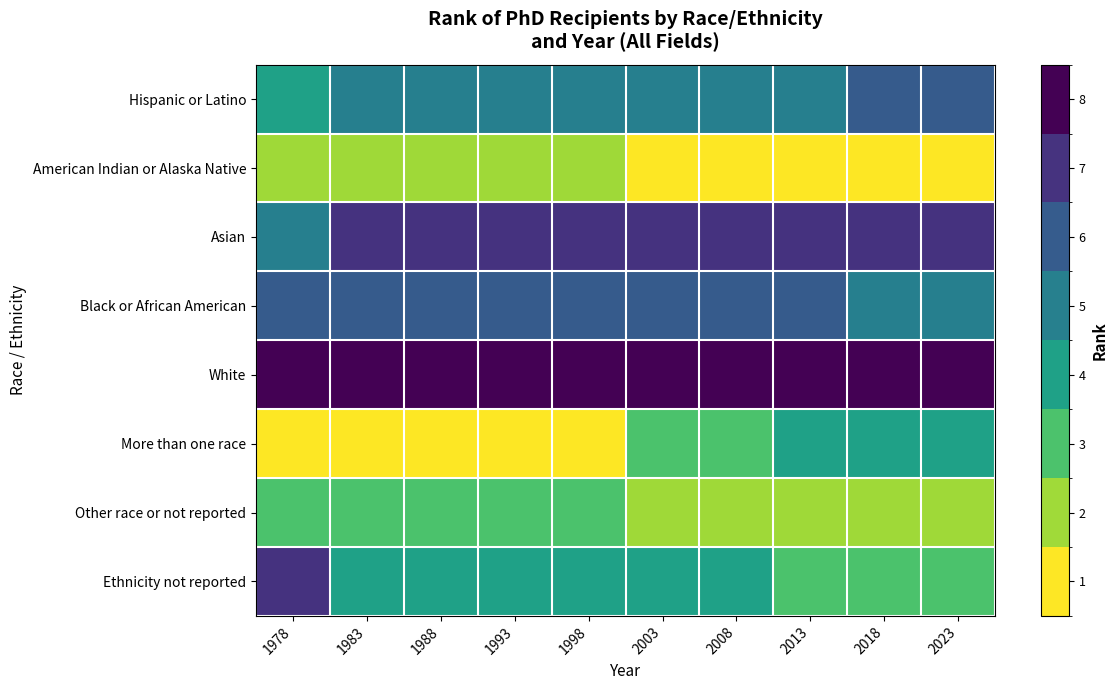

Rank the series at 2013 from highest to lowest value.

White, Asian, Black or African American, Hispanic or Latino, More than one race, Ethnicity not reported, Other race or not reported, American Indian or Alaska Native